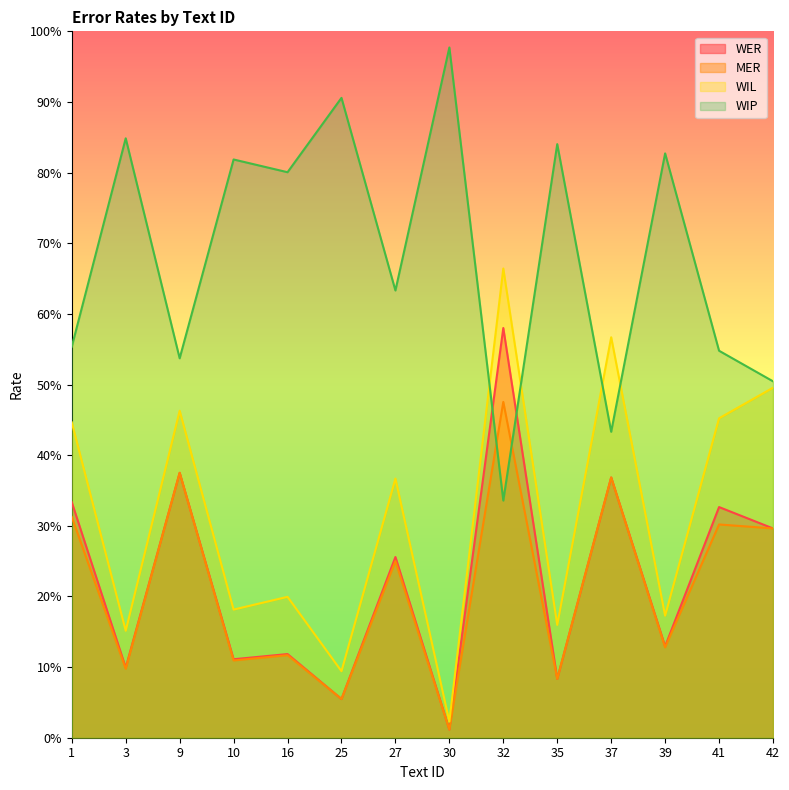

Reading right to left, list all the values displayed in this chart.

WER: 0.3	0.3	0.1	0.4	0.1	0.6	0.0	0.3	0.1	0.1	0.1	0.4	0.1	0.3
MER: 0.3	0.3	0.1	0.4	0.1	0.5	0.0	0.2	0.1	0.1	0.1	0.4	0.1	0.3
WIL: 0.5	0.5	0.2	0.6	0.2	0.7	0.0	0.4	0.1	0.2	0.2	0.5	0.2	0.4
WIP: 0.5	0.5	0.8	0.4	0.8	0.3	1.0	0.6	0.9	0.8	0.8	0.5	0.8	0.6